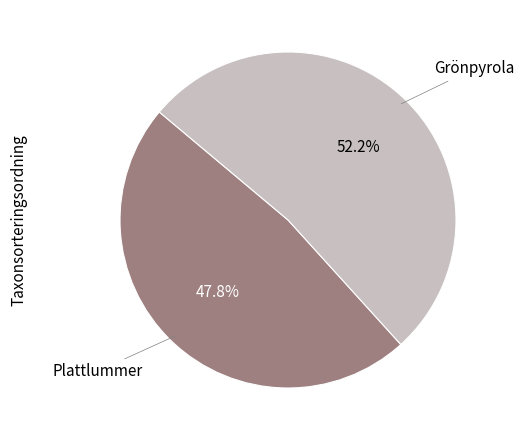

Is there any slice that represents more than half of the pie?

Yes